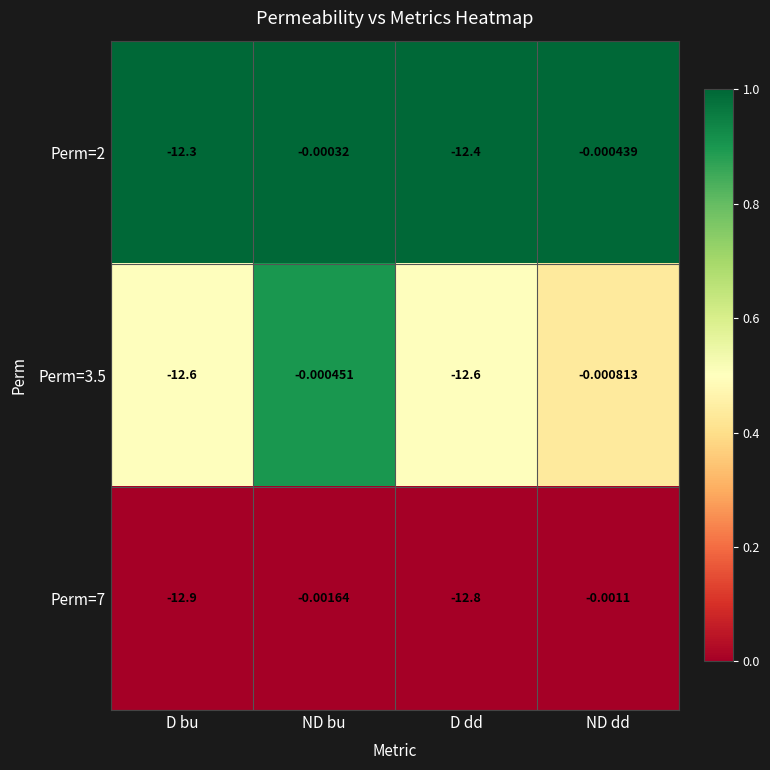

Is the value of Perm=2 at D bu greater than the value of Perm=3.5 at ND dd?

No